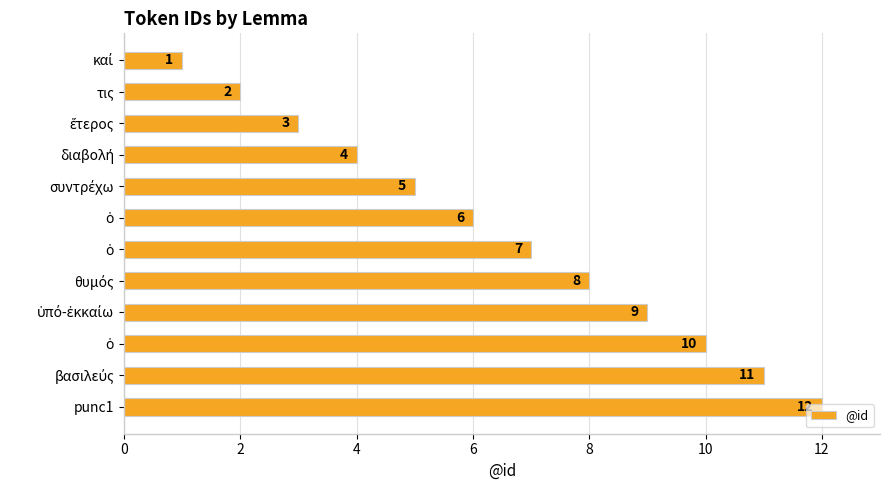

Does the chart contain any negative values?

No